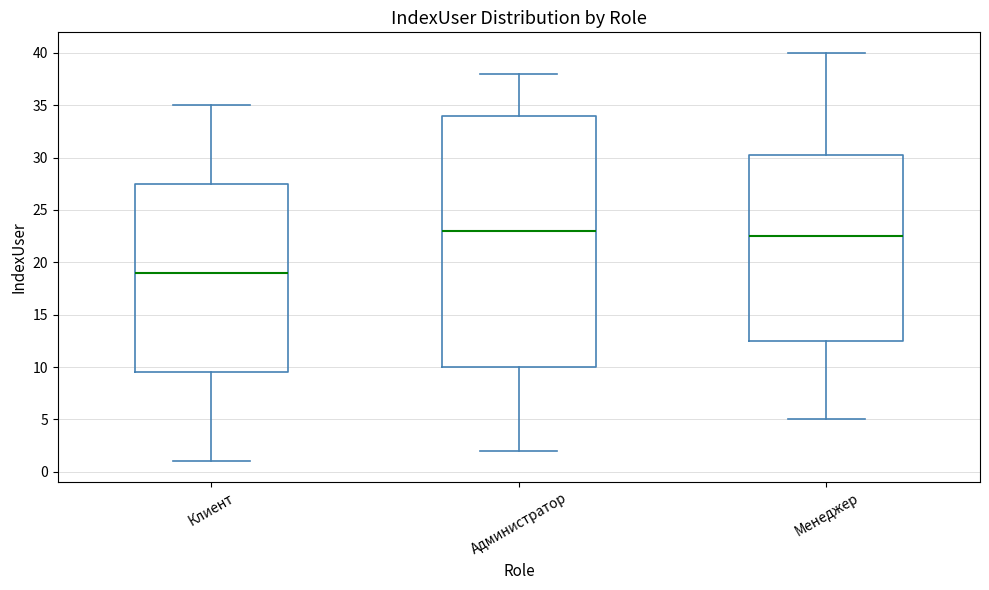

Which box has the highest median line?

Администратор